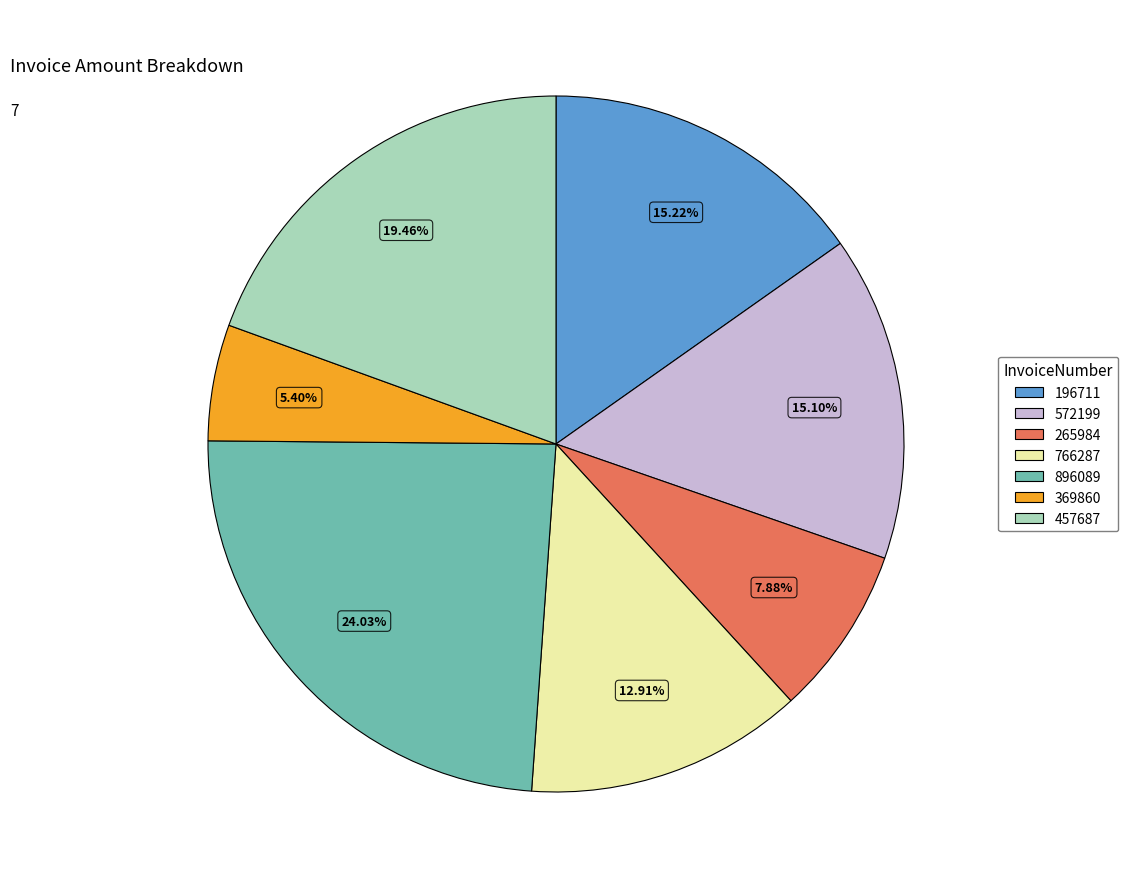

To the nearest percent, what is the combined percentage of 766287 and 196711?

28%